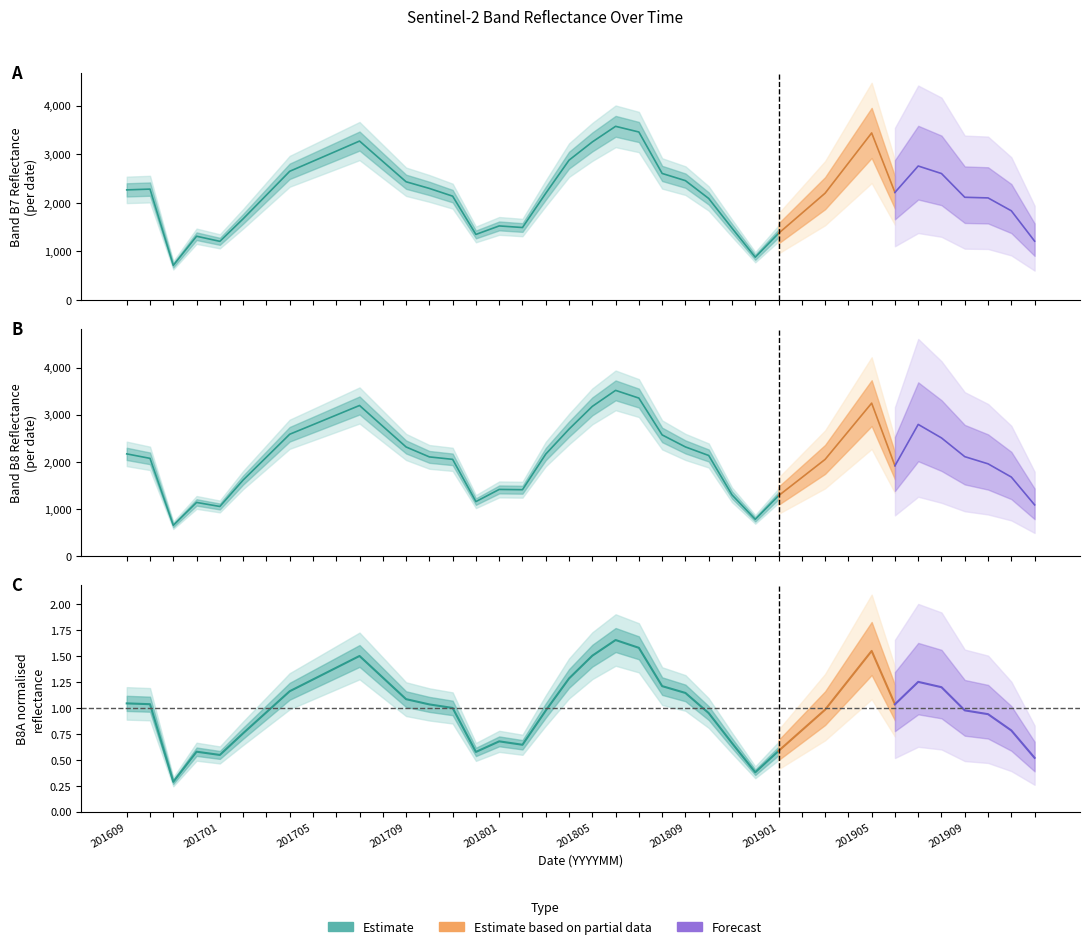

True or false: B11 and B8A intersect in this chart.

False